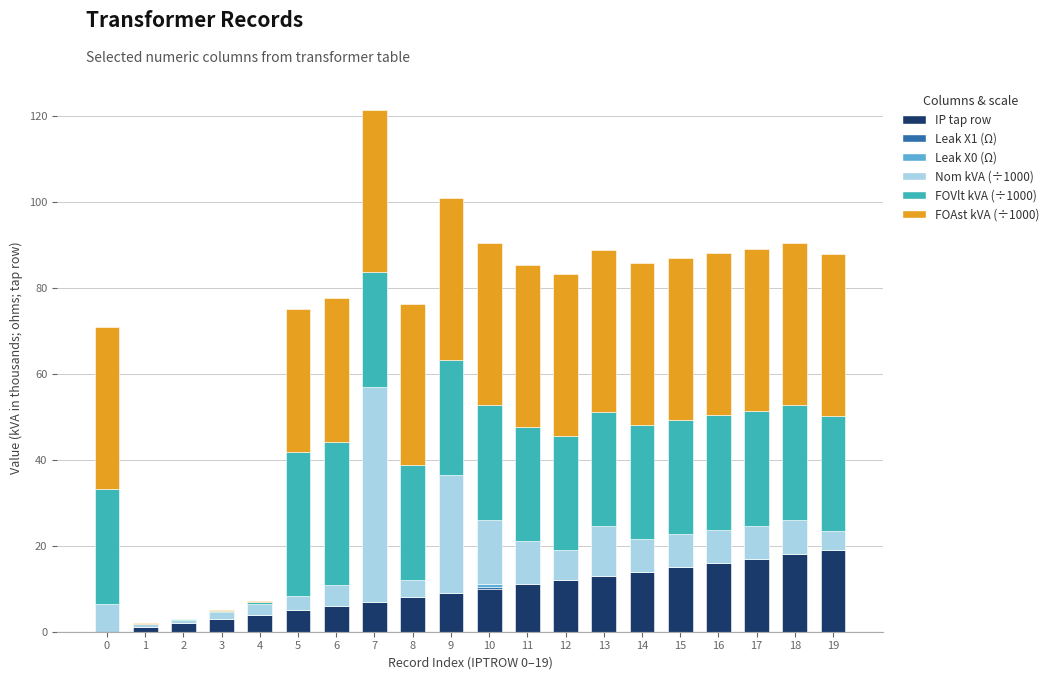

Does the chart contain stacked bars?

Yes